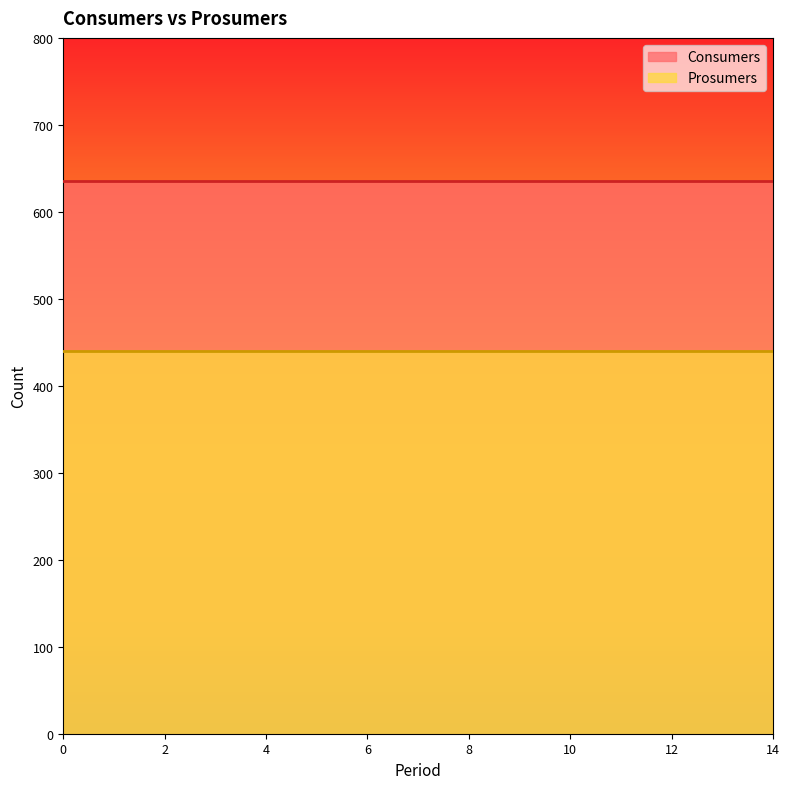

True or false: Consumers and Prosumers cross at least once.

False